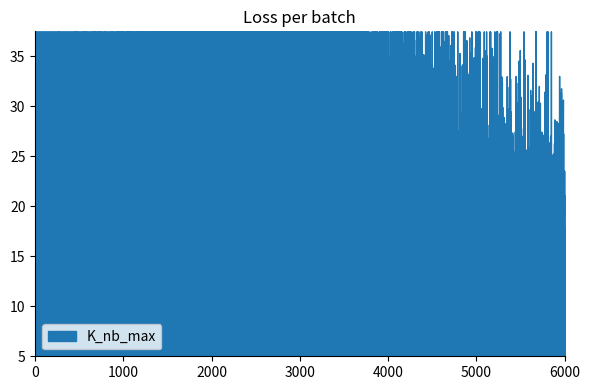

The N_cl_max series shows 34 at 12. True or false?

False